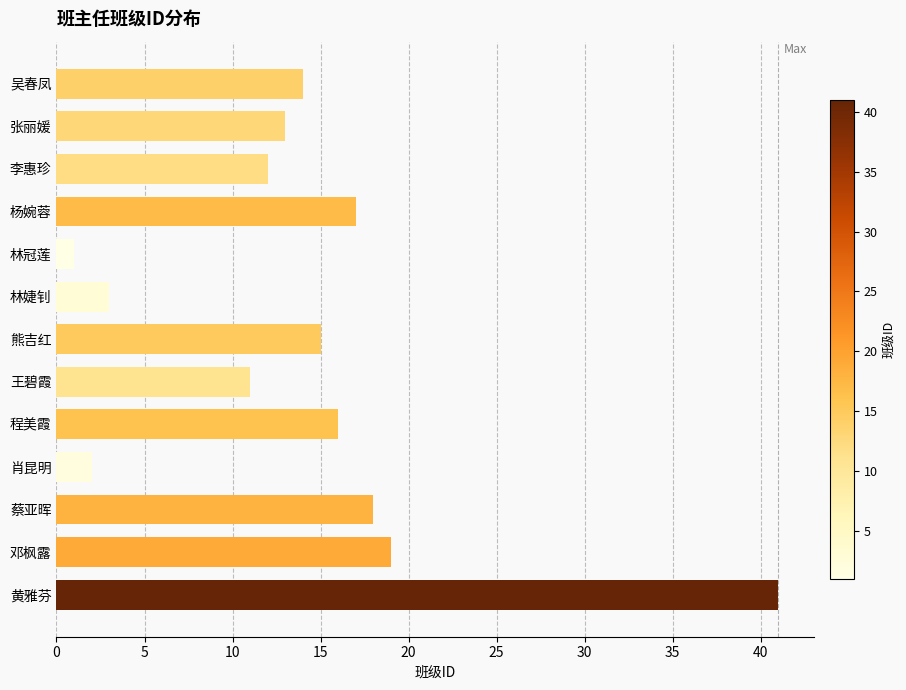

Are the bars horizontal?

Yes